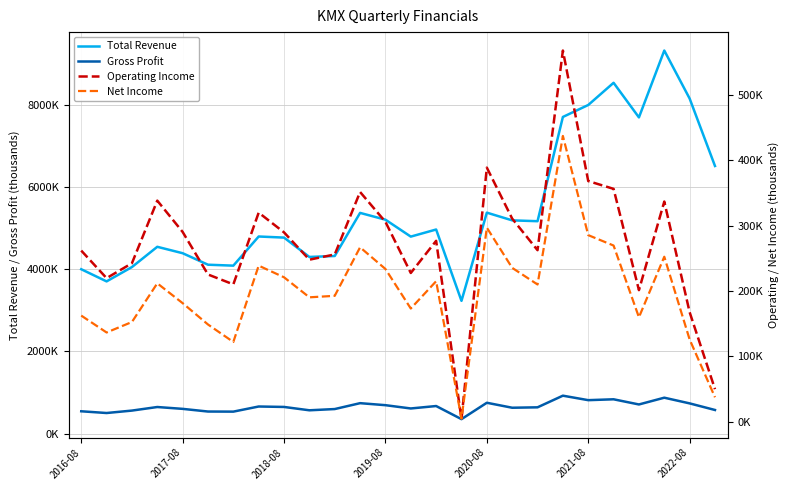

What are all the series names shown in the legend?

Total Revenue, Gross Profit, Operating Income, Net Income